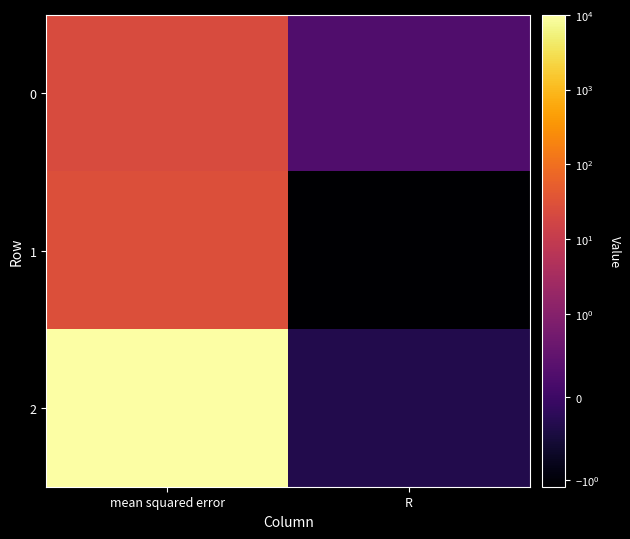

Between mean squared error and R, which is larger?

mean squared error